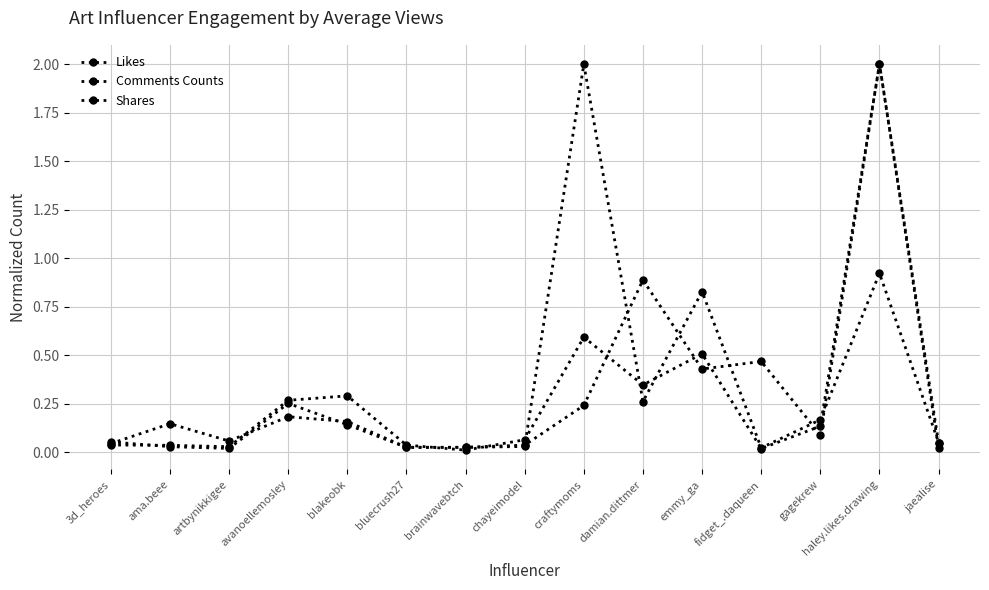

What is the sum of all Likes values?

4.4